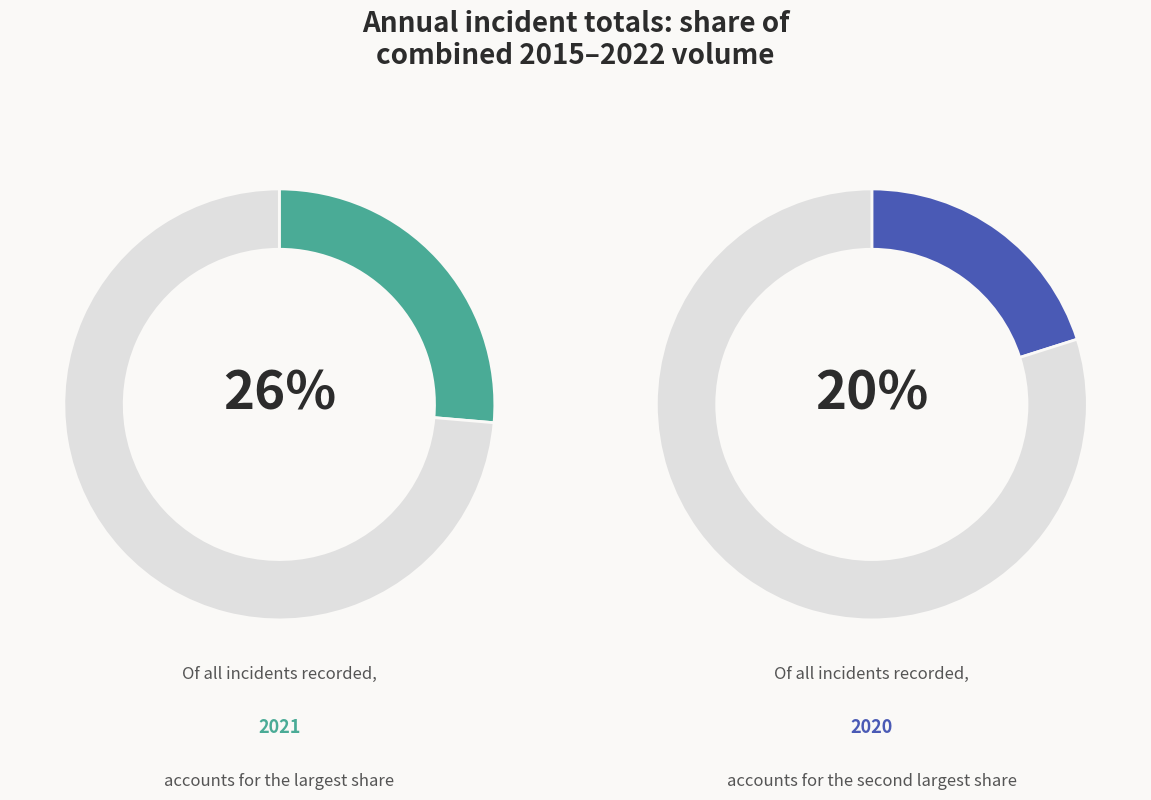

Is there any slice that represents more than half of the pie?

No